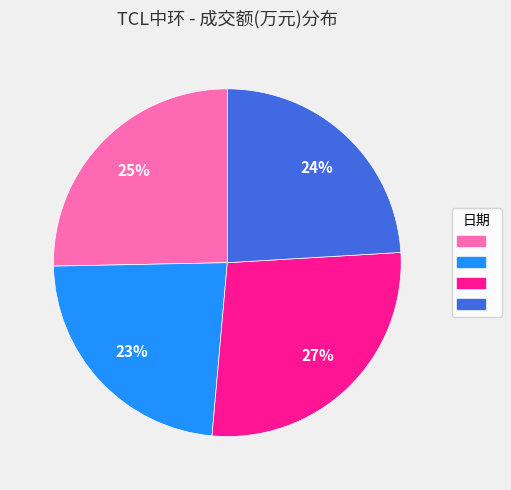

To the nearest percent, what is the average slice percentage?

25%